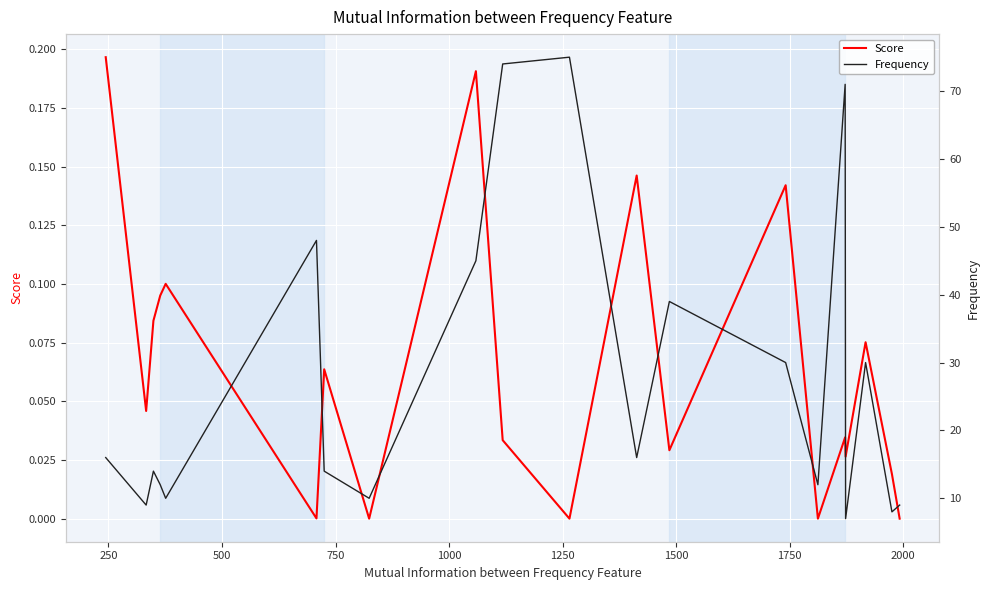

List the series in order of their overall mean, highest first.

Frequency, Score